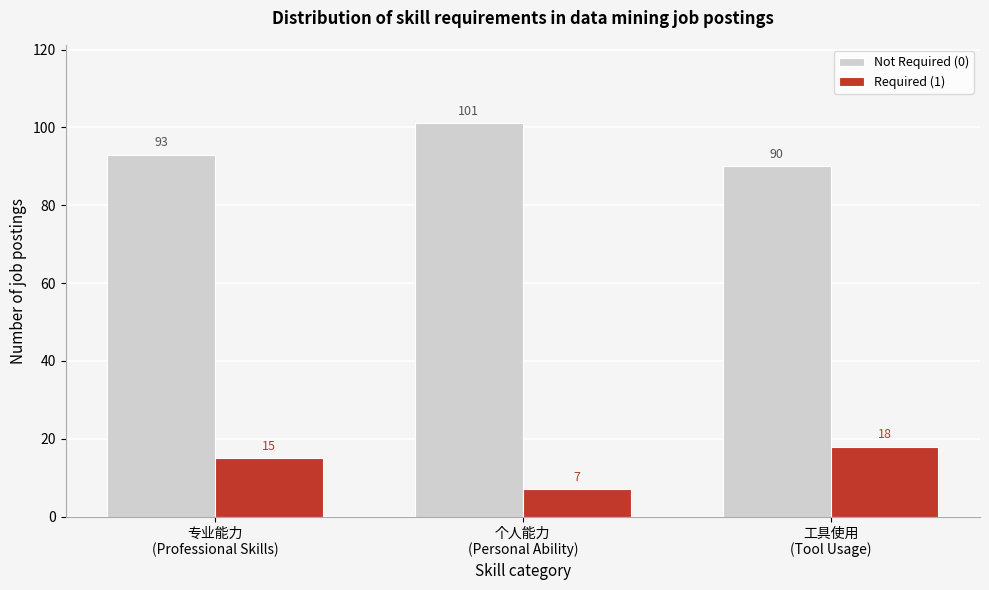

Reading right to left, transcribe all the data shown in this chart.

Not Required (0): 90	101	93
Required (1): 18	7	15